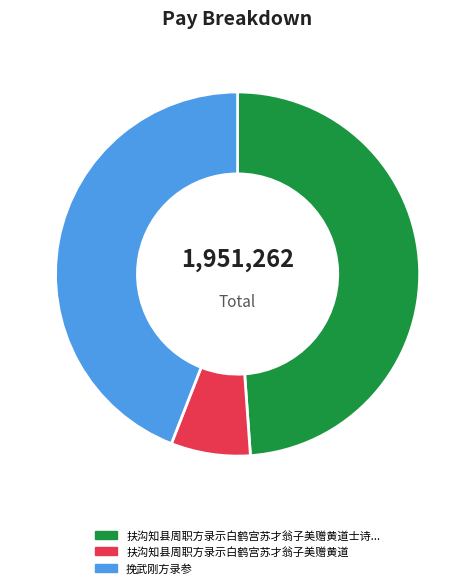

Does any single category account for the majority?

No